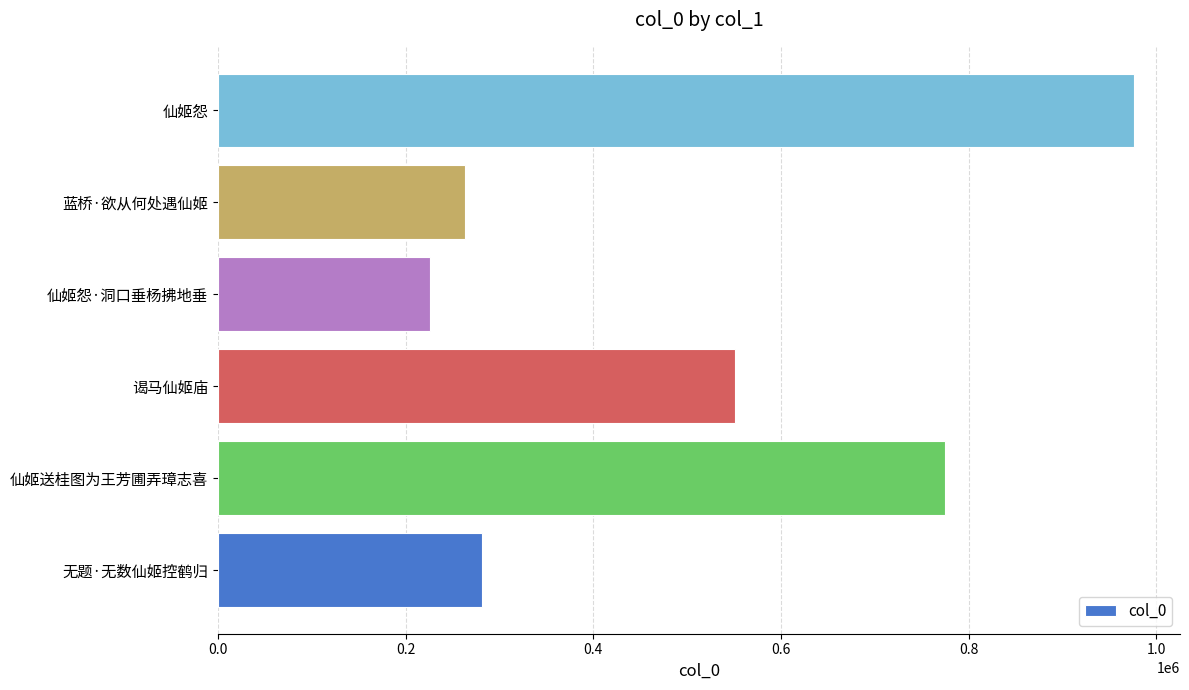

True or false: the data shows 263486 at 蓝桥·欲从何处遇仙姬.

True